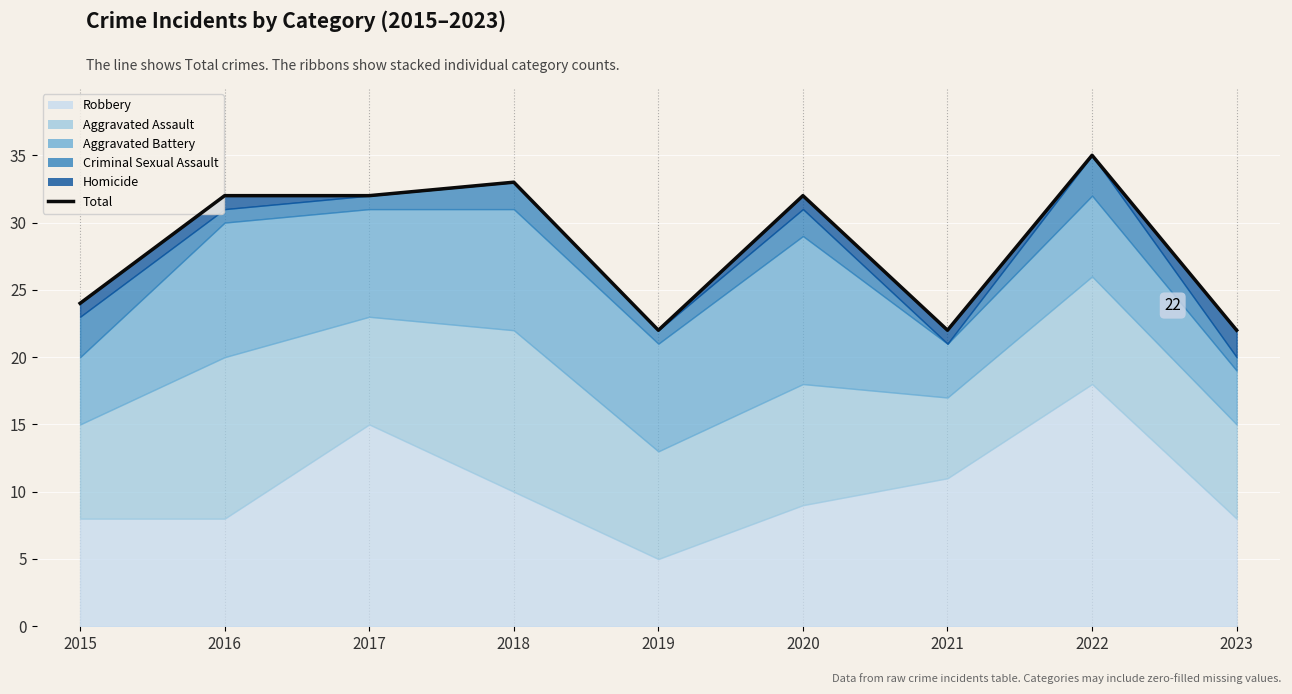

The chart shows a value of 33 at 2018. True or false?

True